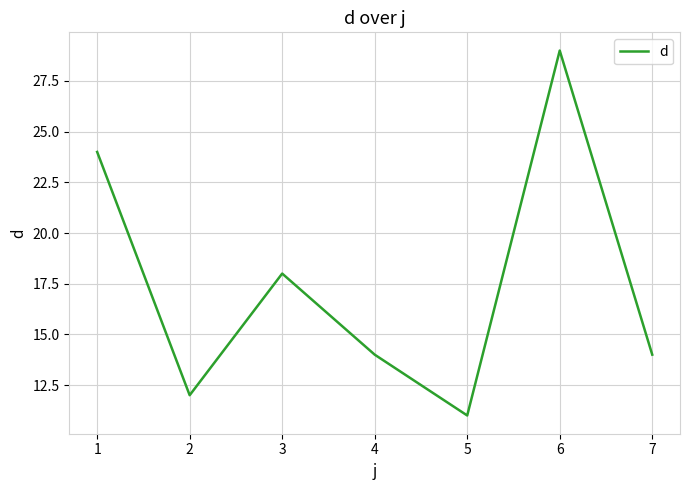

True or false: the data shows 7 at 5.

False